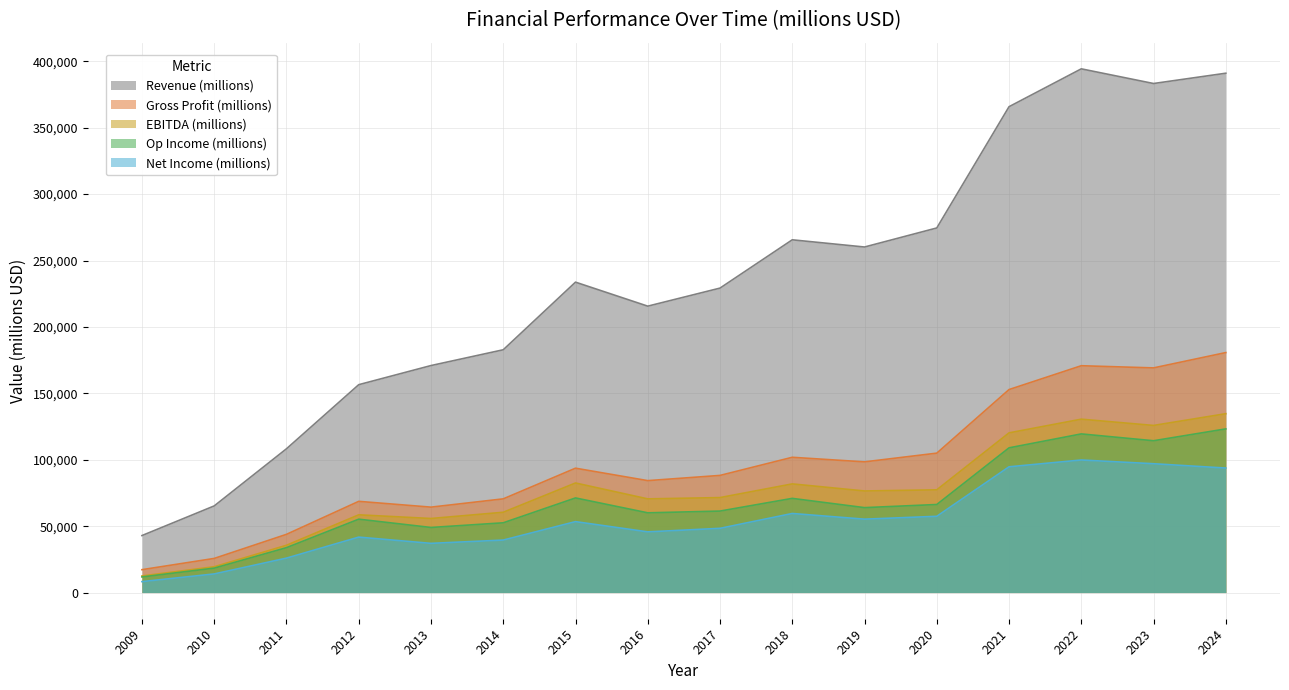

The Gross Profit (millions) series shows 88186 at 2017. True or false?

True